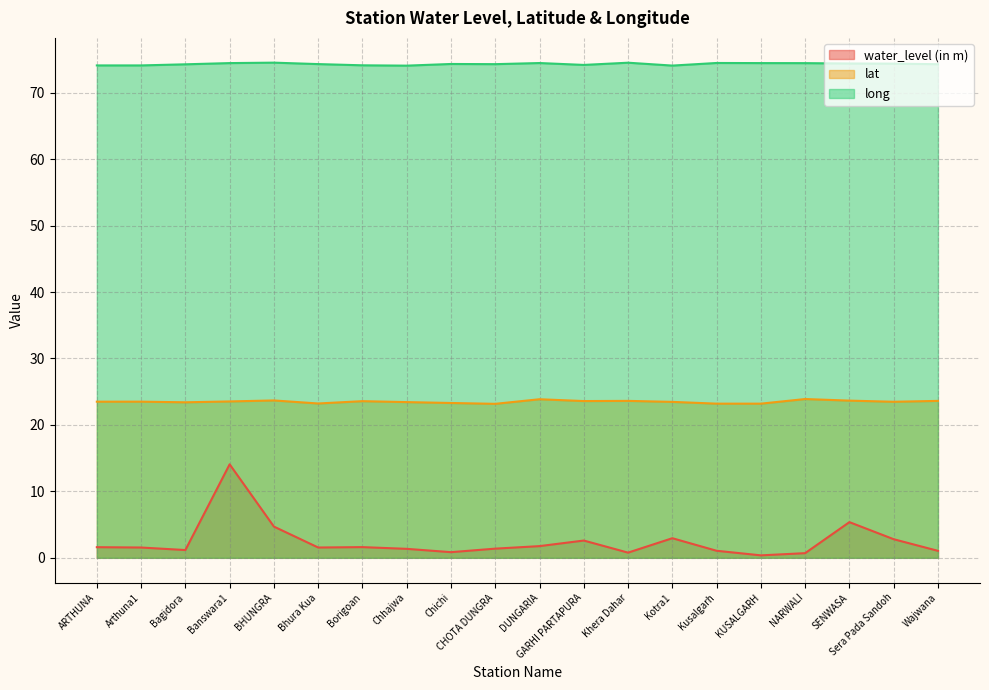

Which has a higher value, Chichi or ARTHUNA?

ARTHUNA